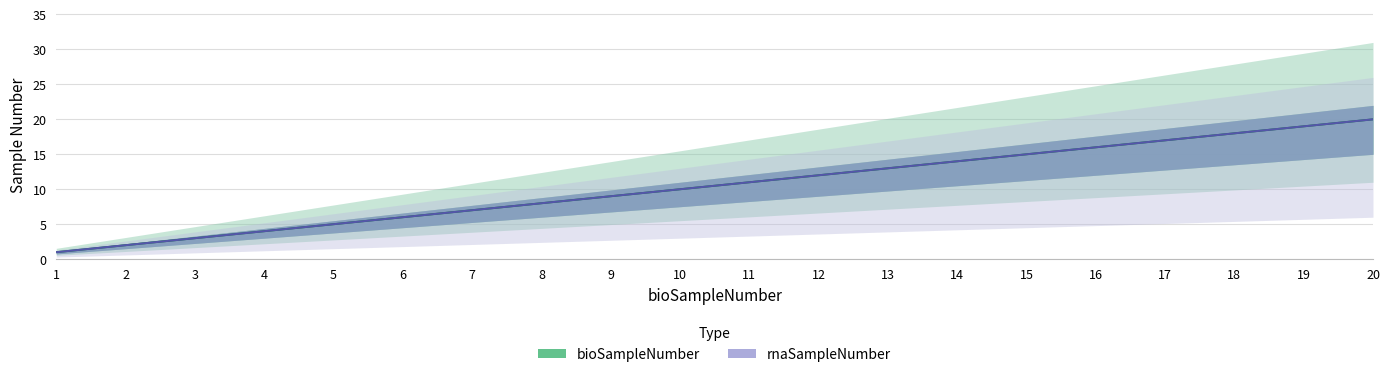

What is the sum of the bioSampleNumber values at 17 and 16?

33